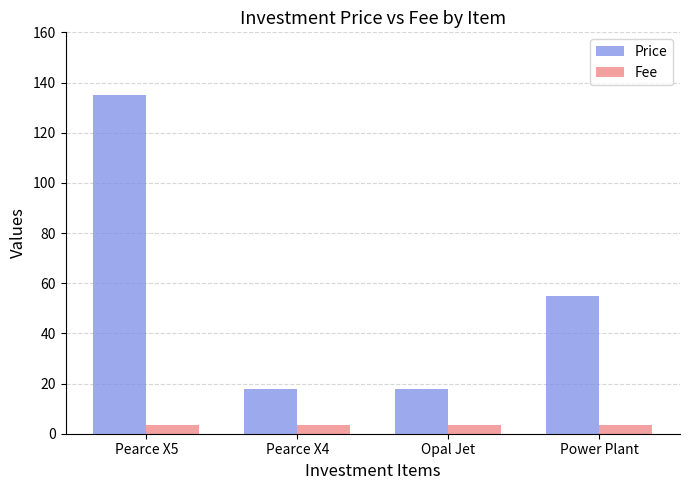

Are the bars horizontal?

No